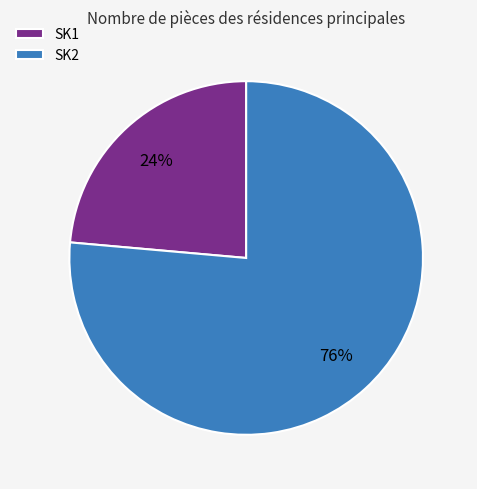

Which has a higher value, SK1 or SK2?

SK2